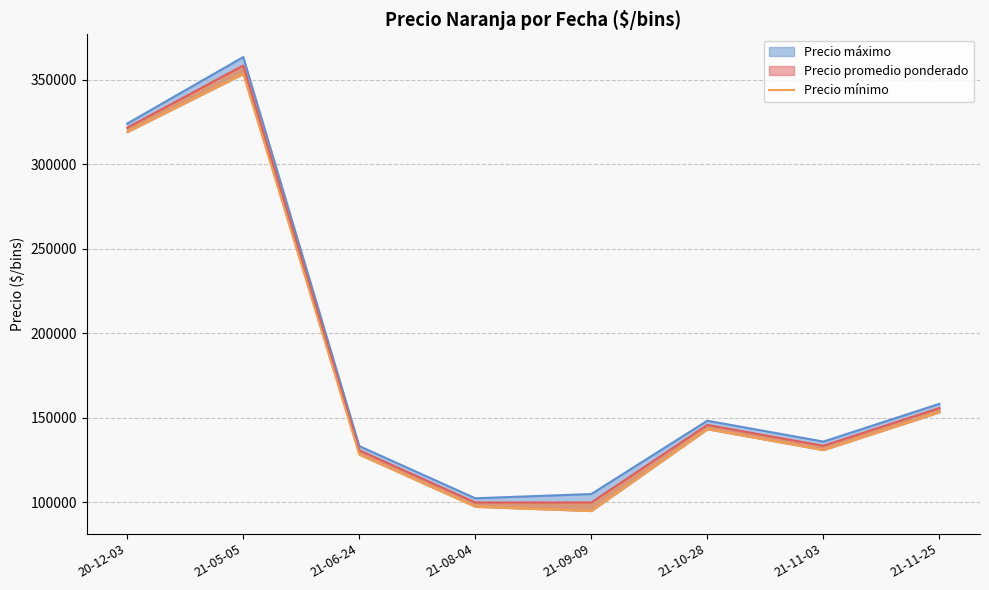

What is the difference between the second highest and minimum values?

224000.0